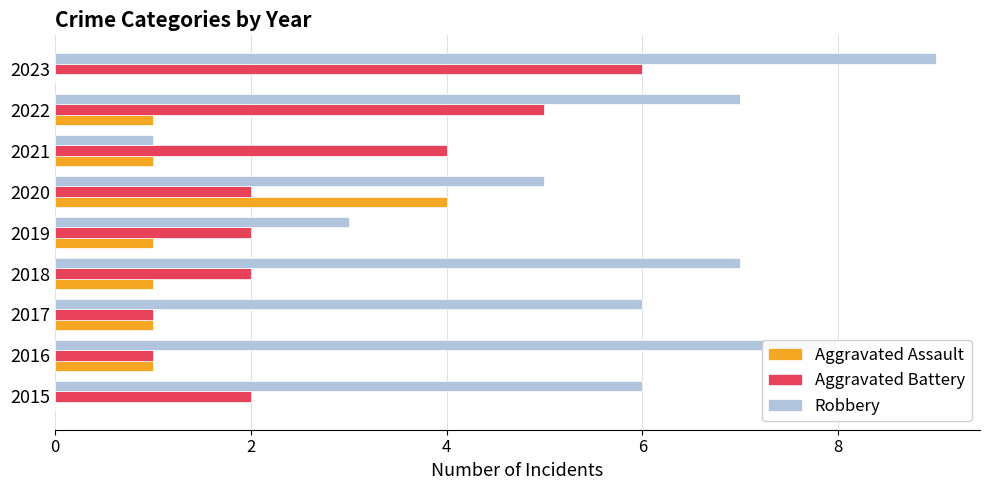

The value of Robbery at 2016 is 8. True or false?

True